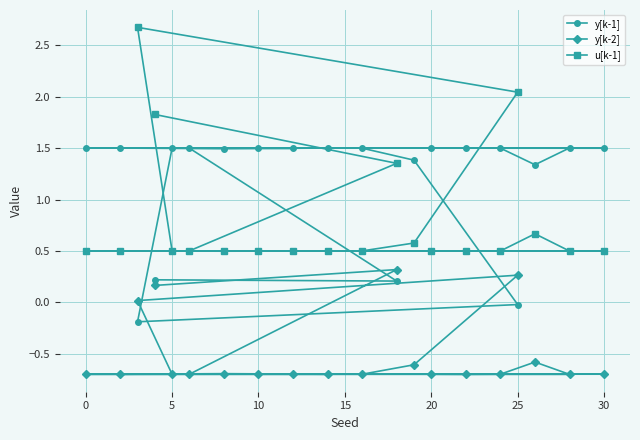

Which series has the largest total across all categories?

y[k-1]